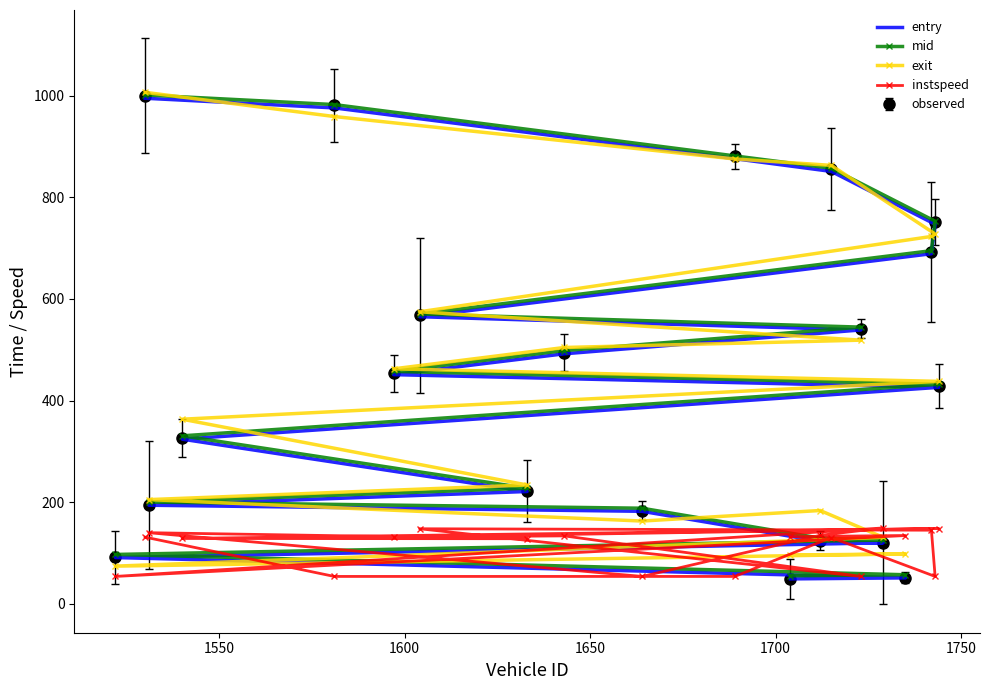

Reading left to right, list all the values displayed in this chart.

entry: 49.0	51.0	91.0	120.0	123.0	182.0	194.0	221.0	324.0	426.0	451.0	492.0	539.0	565.0	689.0	747.0	851.0	876.0	976.0	995.0
mid: 55.1	57.2	97.1	125.6	129.3	188.1	200.2	227.5	330.6	432.0	457.3	498.3	544.5	570.4	695.0	753.0	857.2	881.5	982.6	1001.6
exit: 96.0	98.1	74.1	130.8	183.6	162.8	205.1	233.8	363.3	437.7	462.4	504.4	518.9	574.7	723.0	727.8	862.9	875.5	959.0	1006.7
instspeed: 132.1	134.4	53.8	149.2	134.8	53.8	139.9	128.0	128.6	148.1	131.1	133.6	53.8	147.7	144.8	53.8	130.4	53.8	53.8	131.2